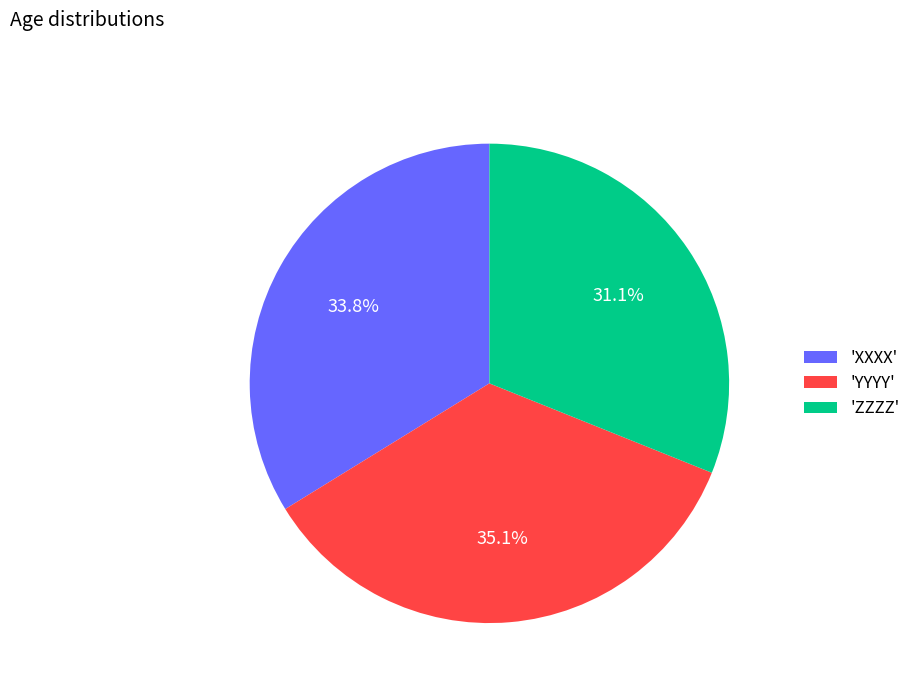

Rank the categories by value from highest to lowest.

'YYYY', 'XXXX', 'ZZZZ'